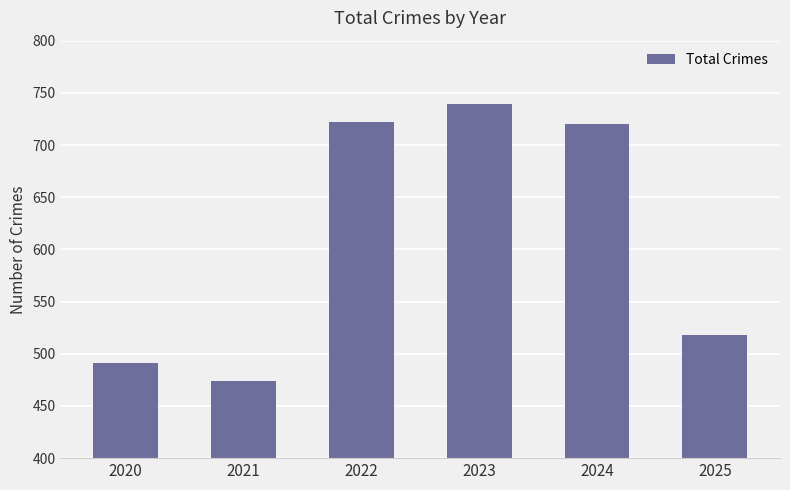

True or false: the data shows 722 at 2020.

False